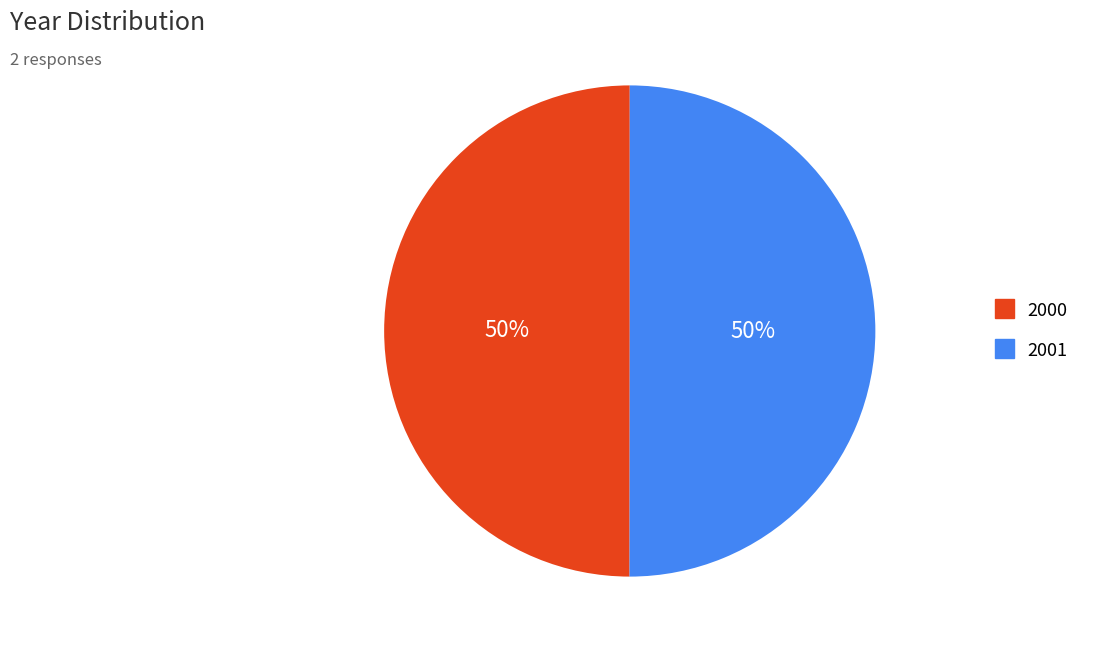

True or false: 2001 accounts for 37% of the total.

False